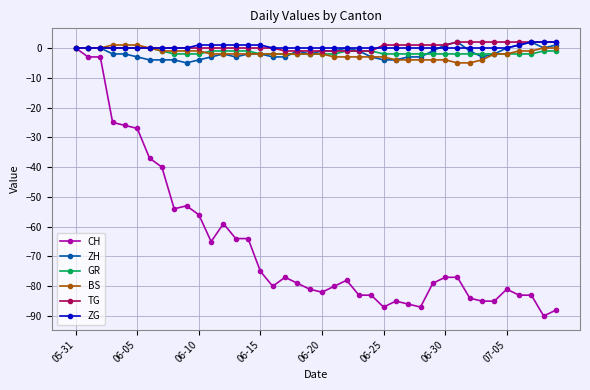

Which series has the widest spread of values?

CH